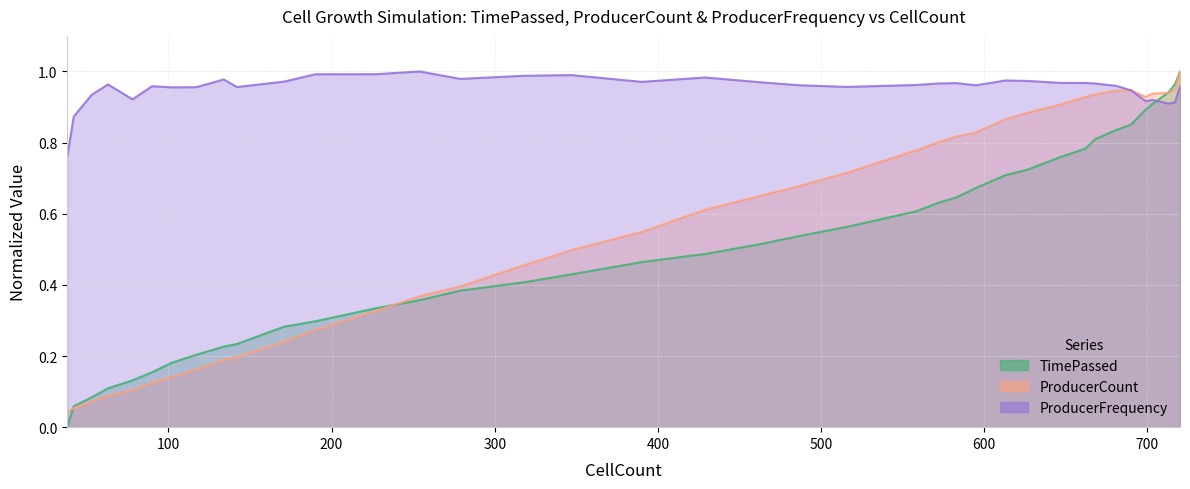

At which label does ProducerCount reach its minimum?

38